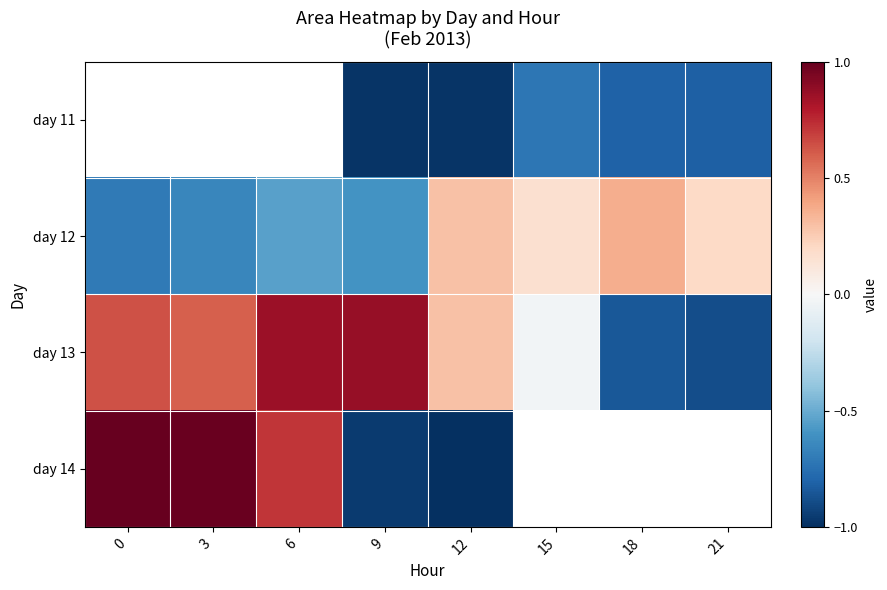

How many data points does each series have?

8